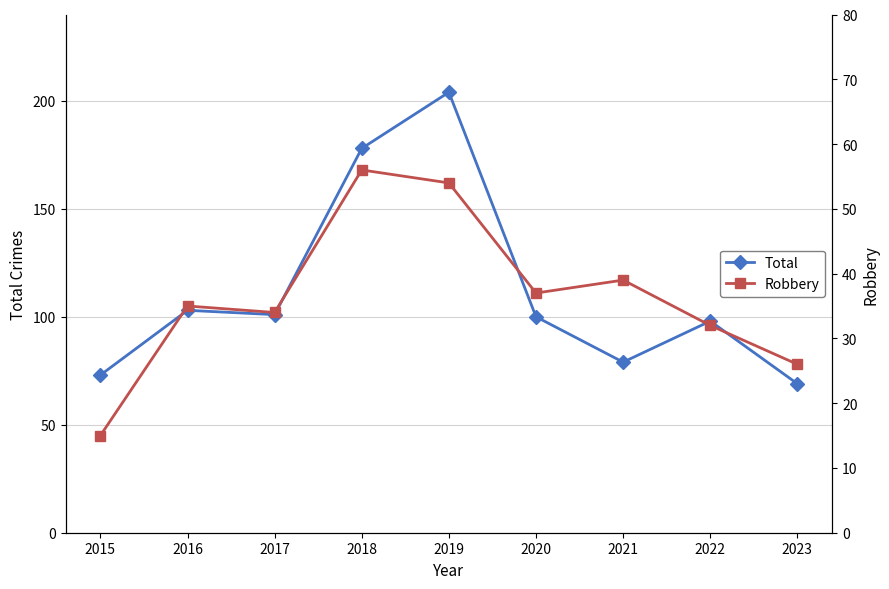

Which category has the lowest value across all series?

2015